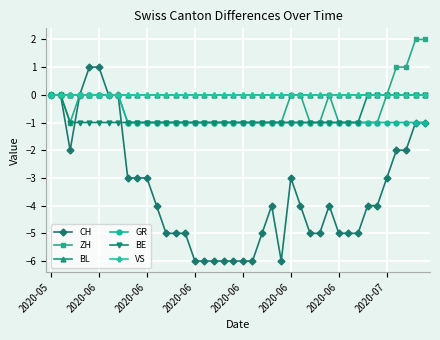

True or false: VS has more than 1 interior local peaks.

False